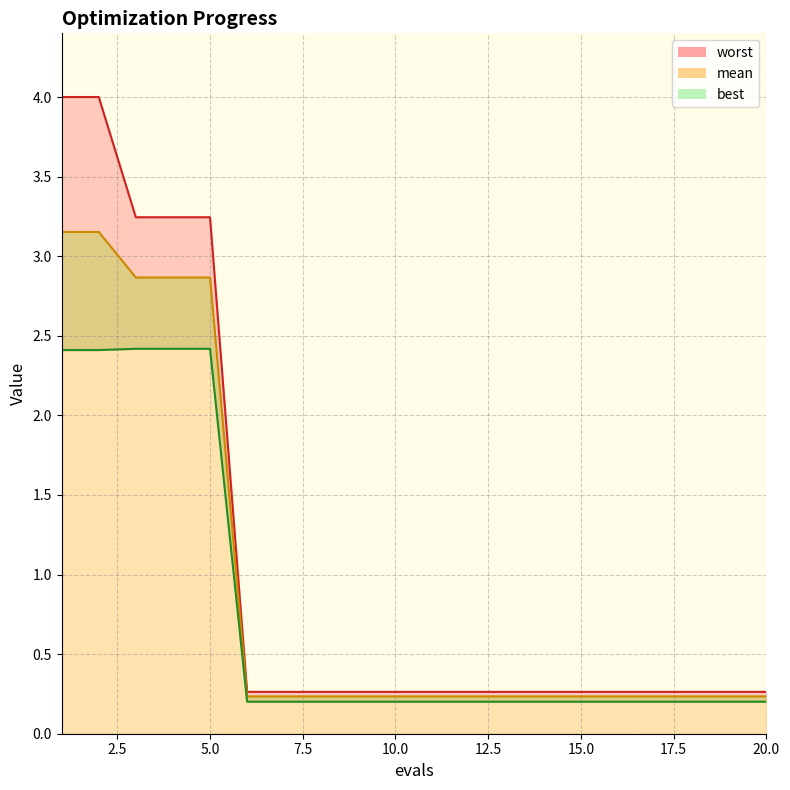

Is the value of worst at 1 greater than the value of mean at 9?

Yes